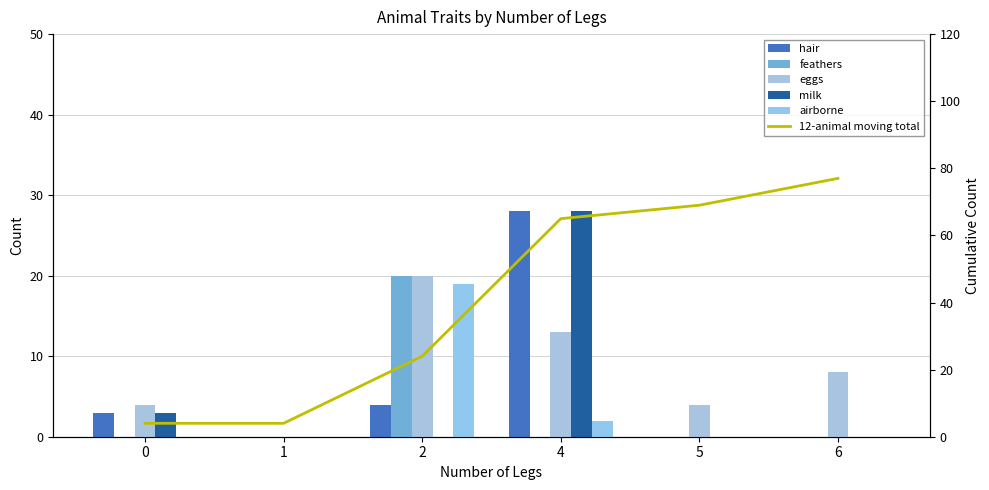

Which label corresponds to the largest value in the chart?

6